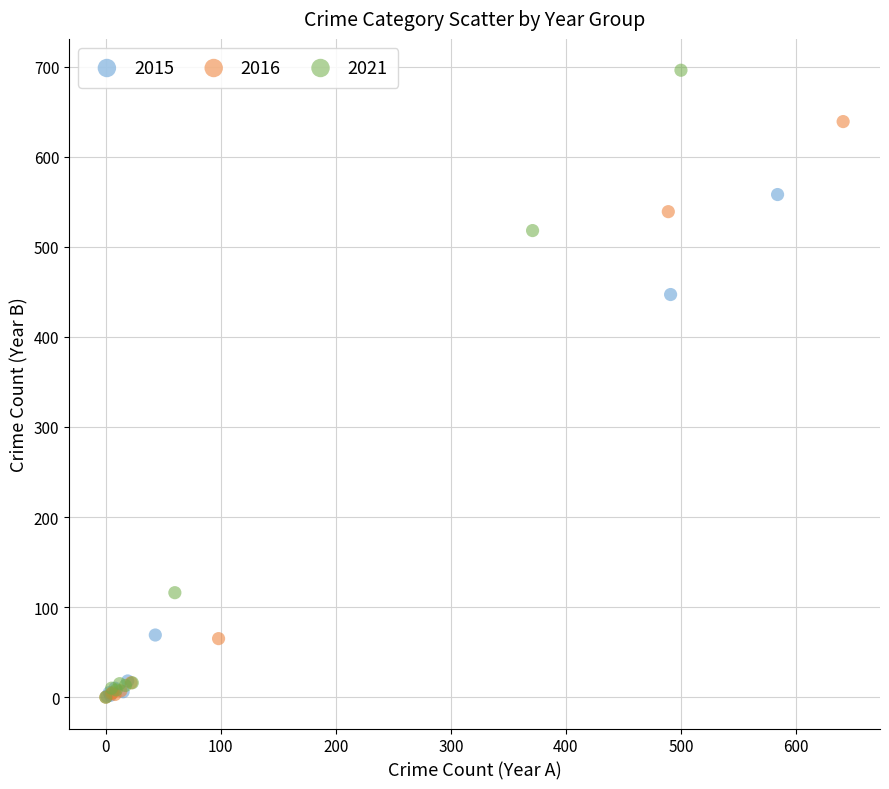

Which series has the widest spread of Y values?

2021